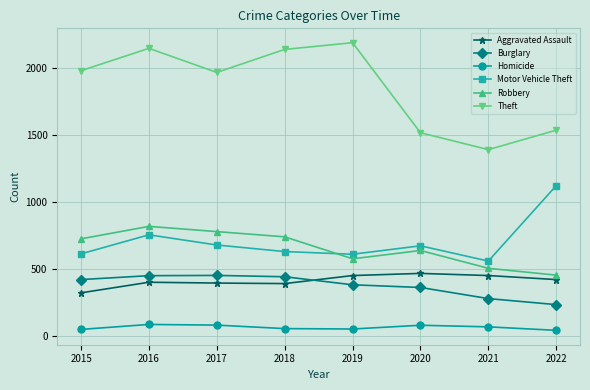

How many lines are shown in the chart?

6